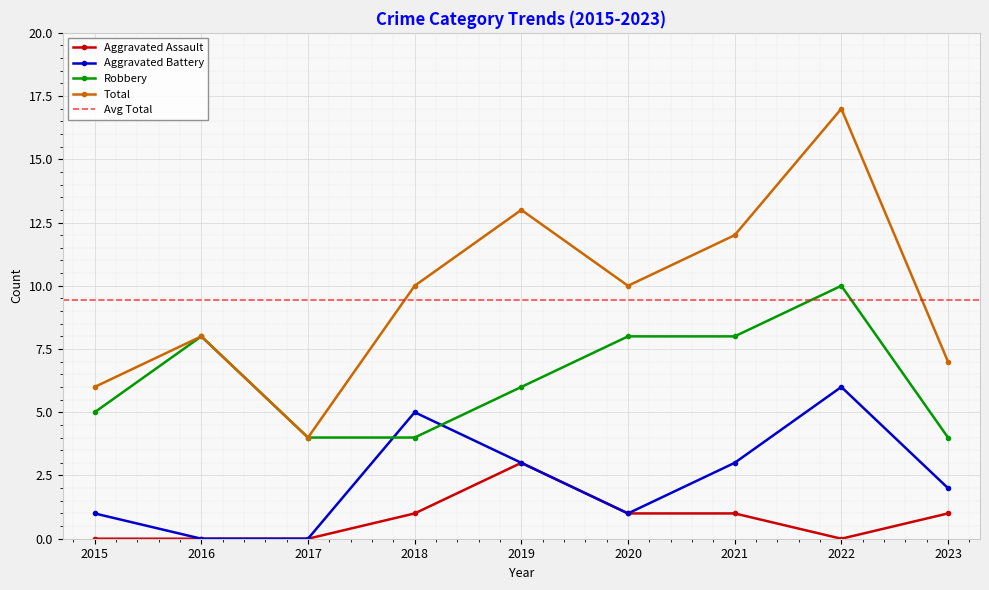

Where is the first local maximum for Robbery?

2016